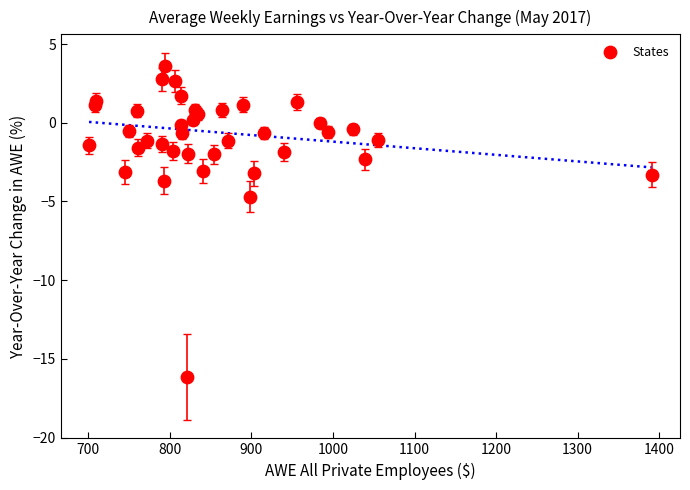

What Y value in the scatter plot is closest to -6?

-4.7